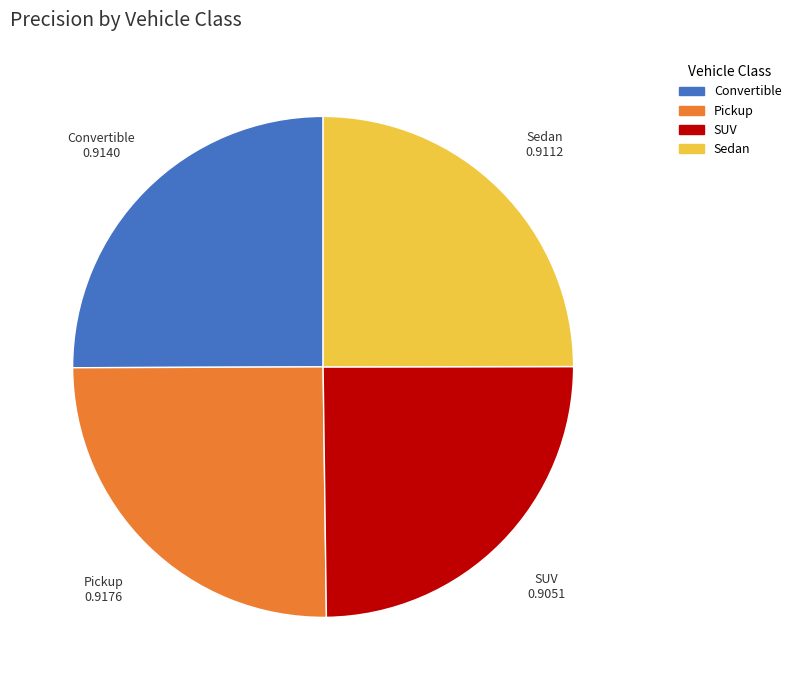

Is it true that Sedan is 17% of the pie?

False